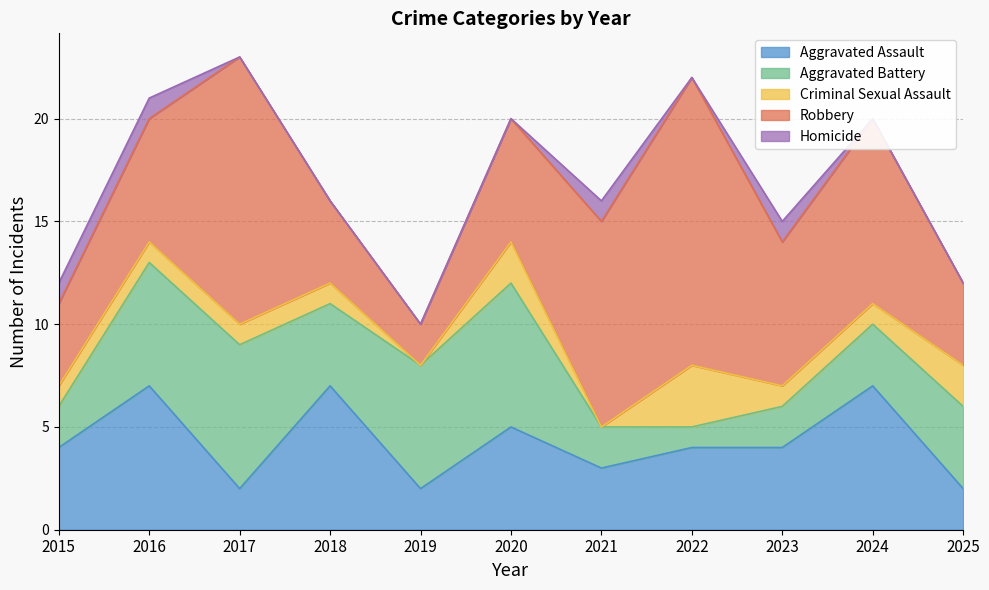

True or false: Aggravated Assault and Criminal Sexual Assault cross at least once.

False